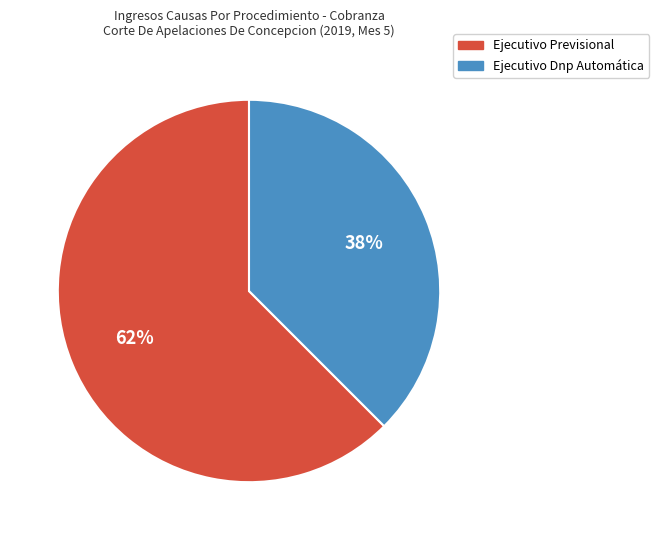

Combined, do Ejecutivo Previsional and Ejecutivo Dnp Automática account for over 50%?

Yes